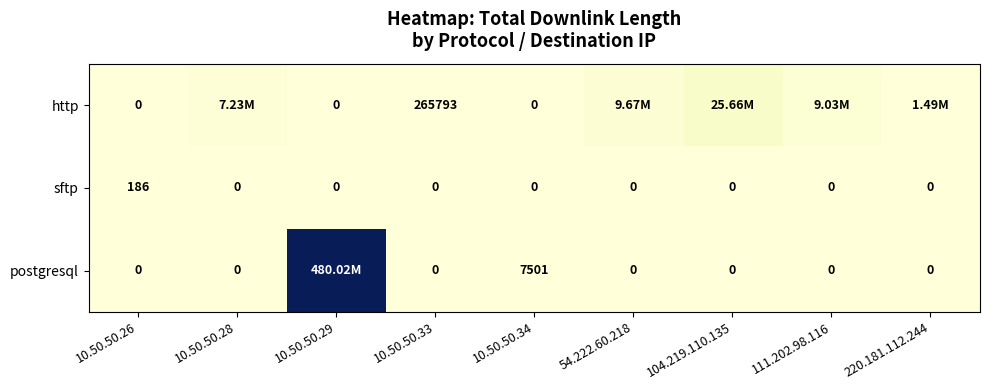

Which series changed the most between 10.50.50.33 and 10.50.50.34?

http